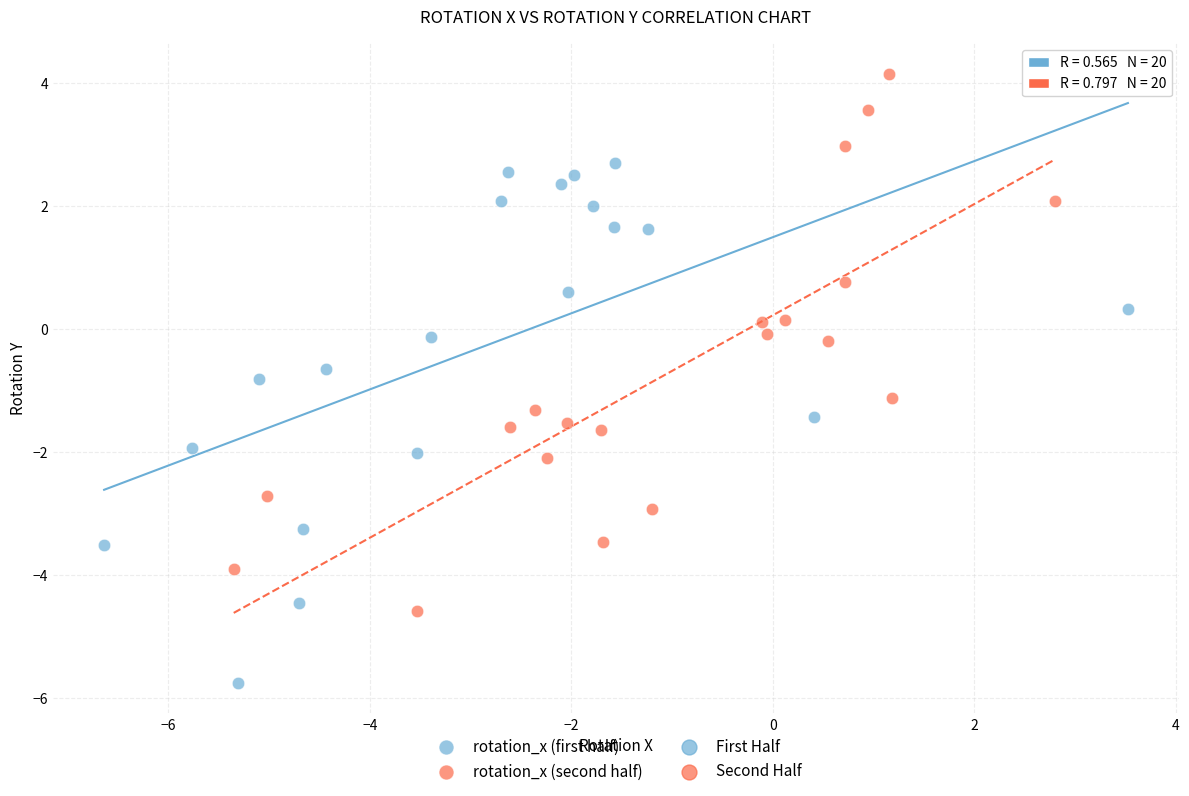

Which series reaches the minimum Y coordinate?

rotation_x (first half)